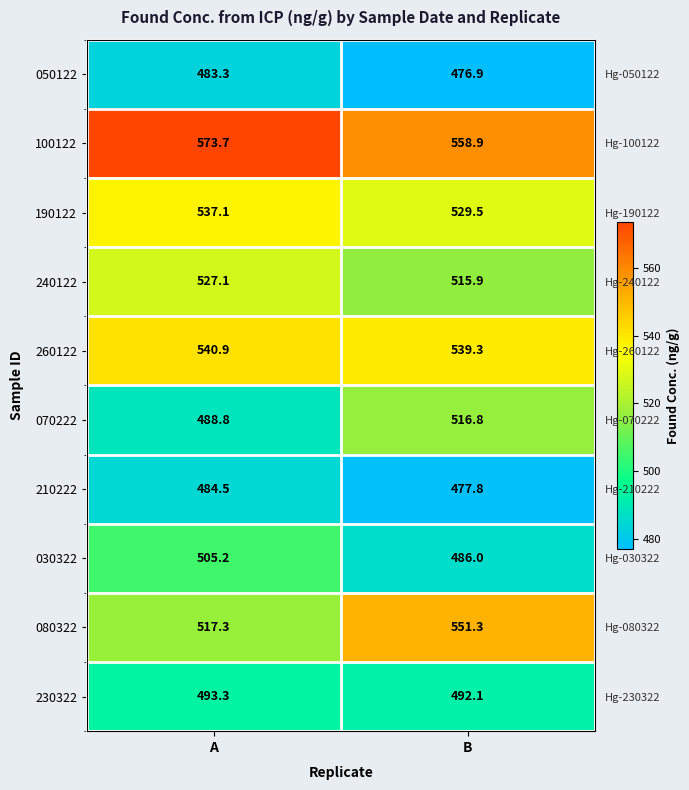

Rank the series by their maximum value, from lowest to highest.

050122, 210222, 230322, 030322, 070222, 240122, 190122, 260122, 080322, 100122